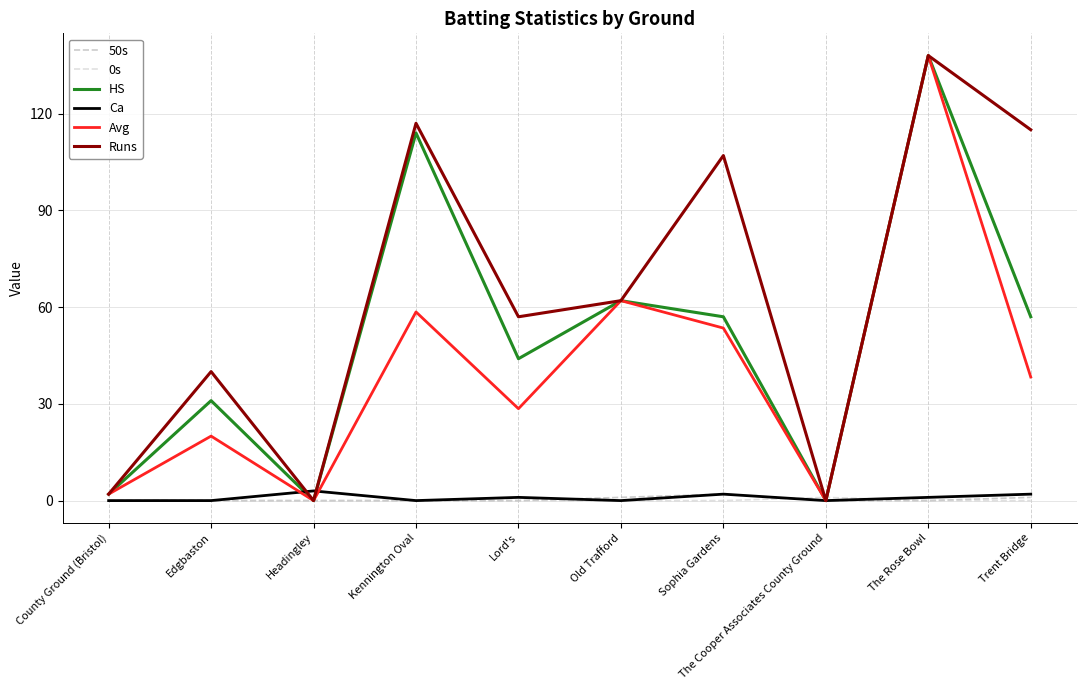

At which category does Runs reach its first local valley?

Headingley